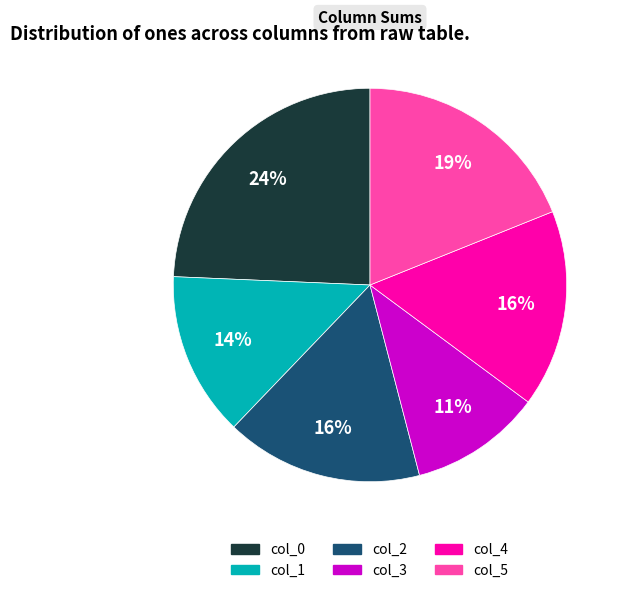

Between col_4 and col_3, which is larger?

col_4